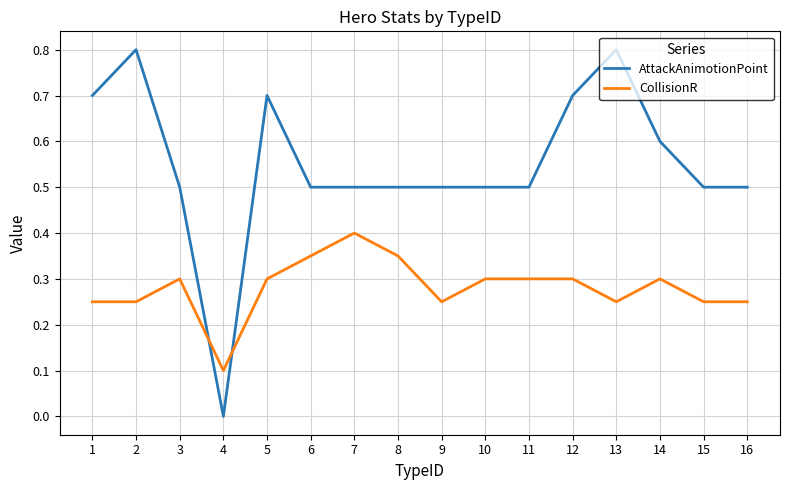

How many values in AttackAnimotionPoint are above zero?

15